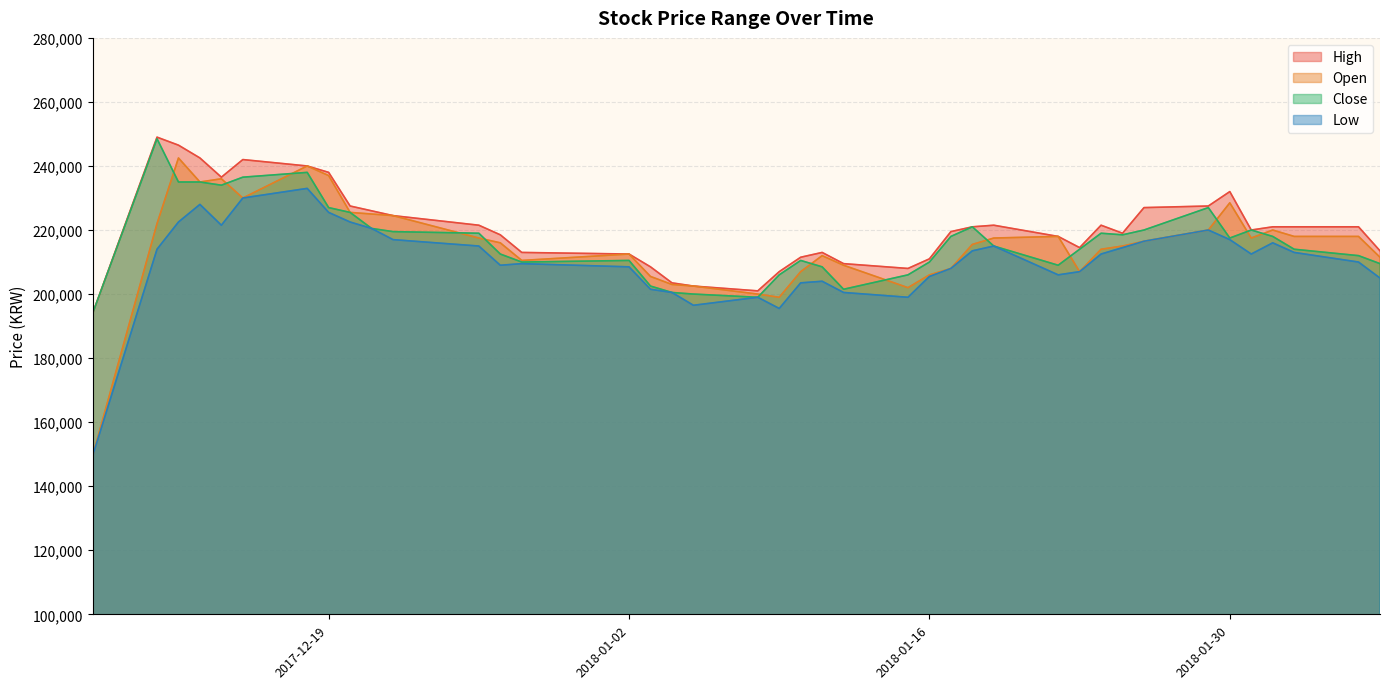

What position from the left is 2017-12-12?

3